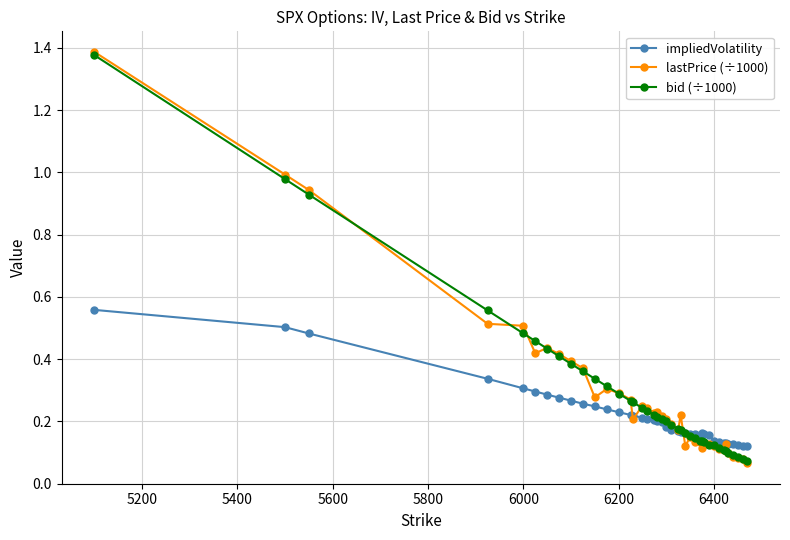

At how many categories does at least one series exceed 0?

40